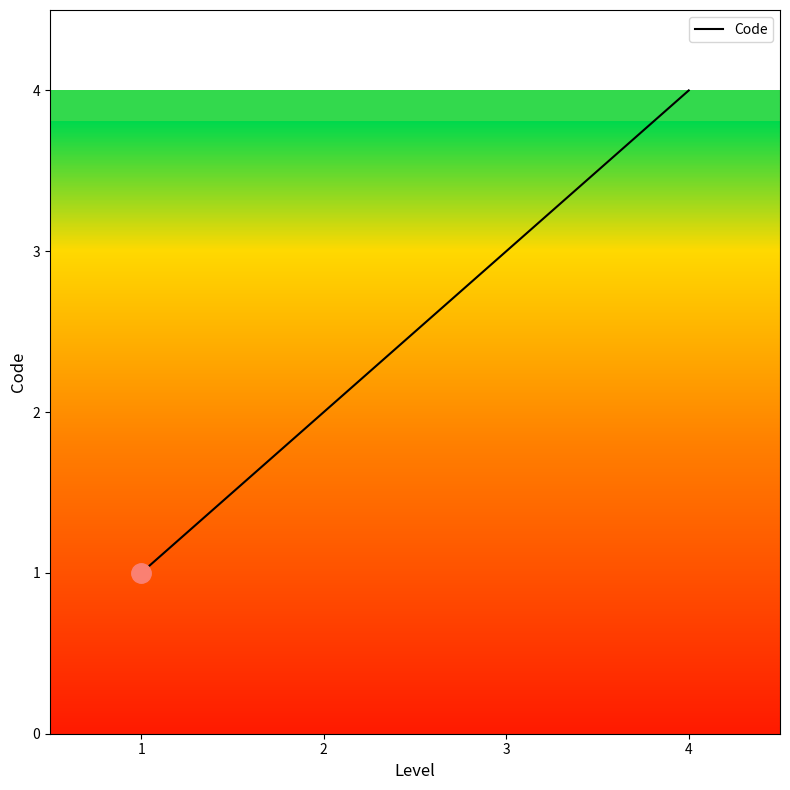

Reading right to left, extract all data points from this chart.

4=4	3=3	2=2	1=1